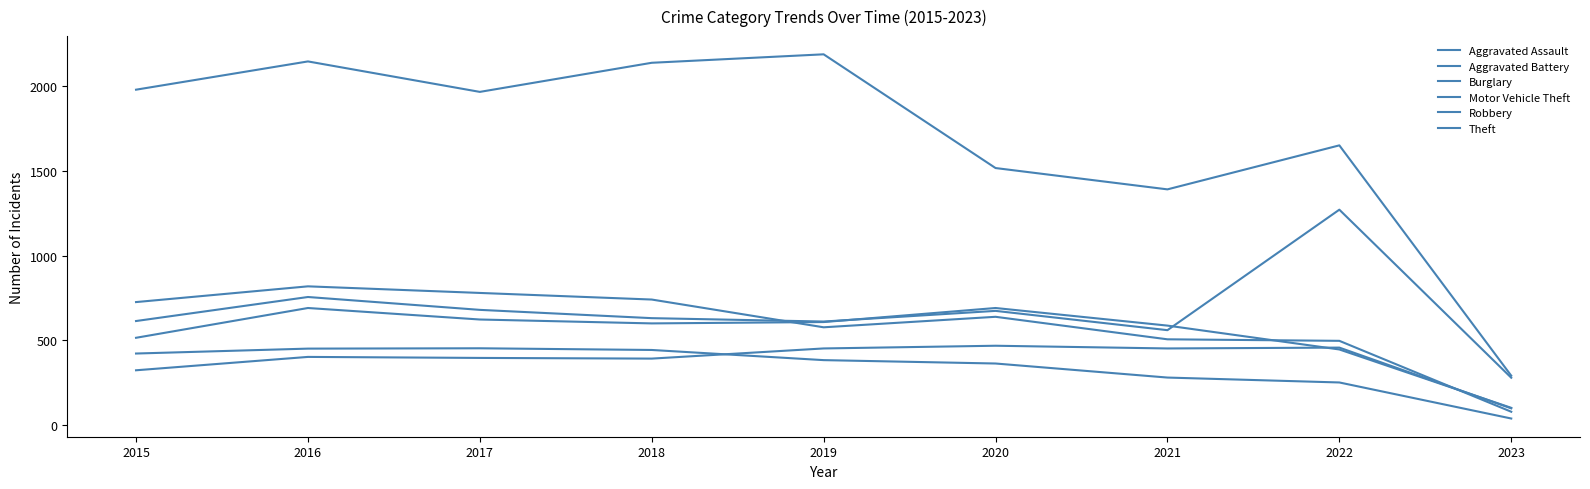

Does the chart have visible grid lines?

No